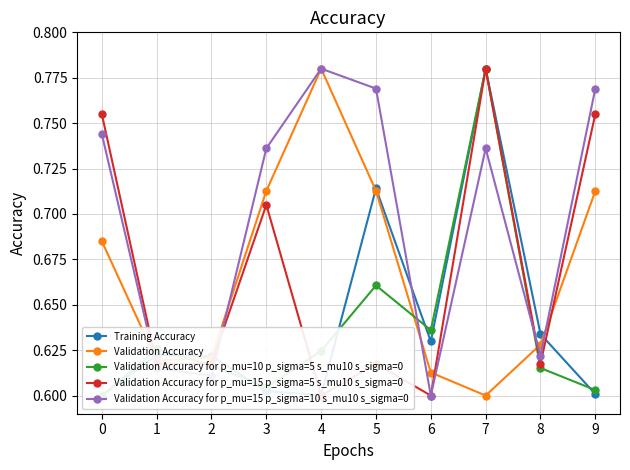

Which series changed the most between 3 and 7?

Training Accuracy